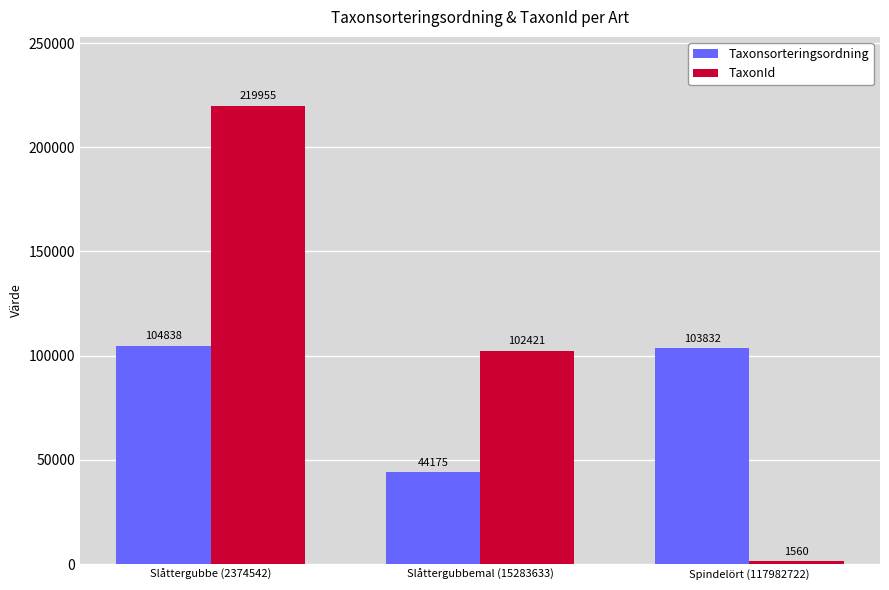

At which label does Taxonsorteringsordning first exceed 103832?

Slåttergubbe (2374542)